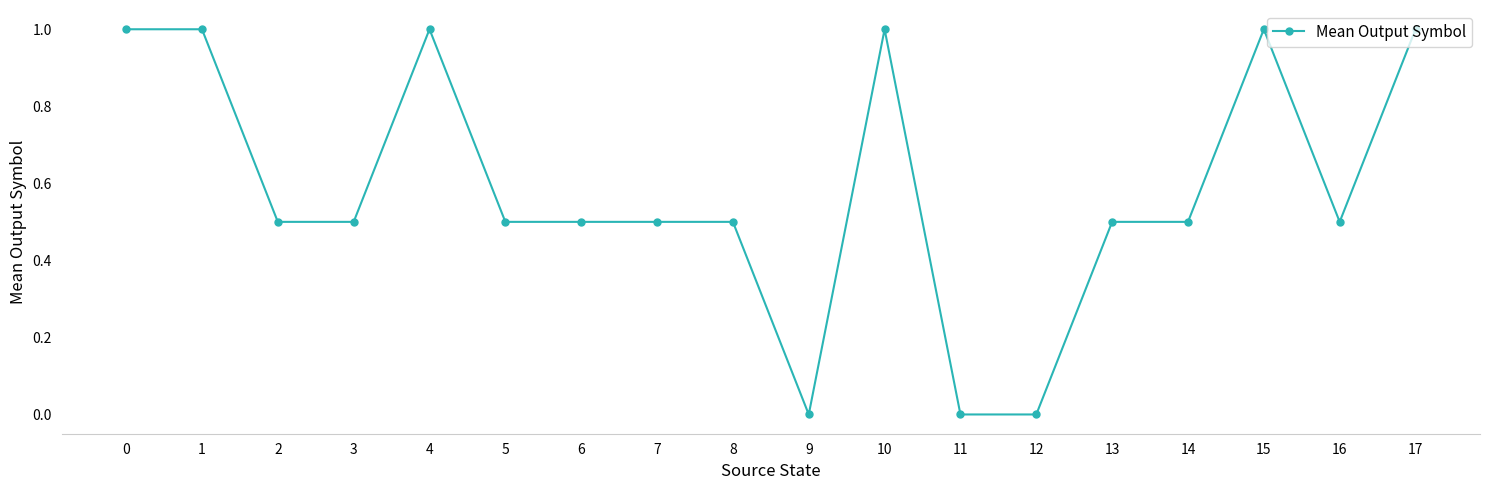

True or false: the data has more than 1 interior local peaks.

True